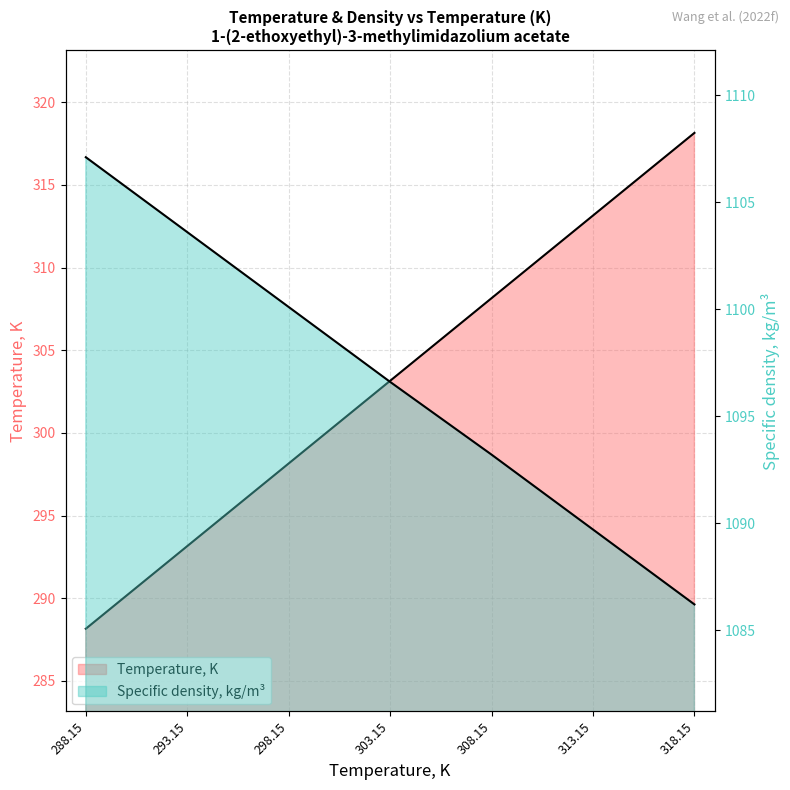

Between 288.15 and 293.15, which series saw the biggest shift?

Temperature, K